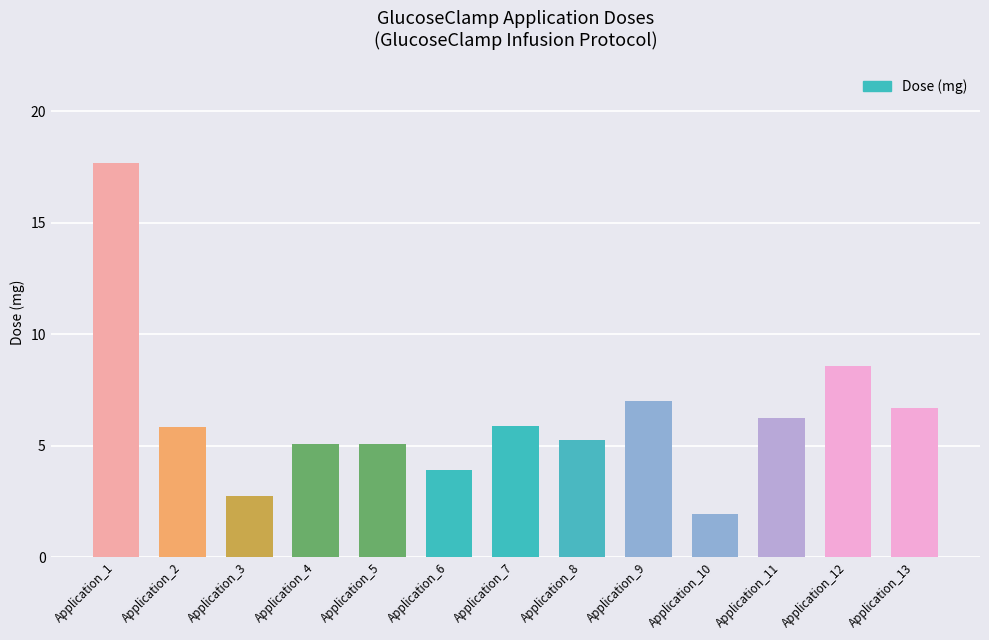

Count the number of data series in this chart.

1